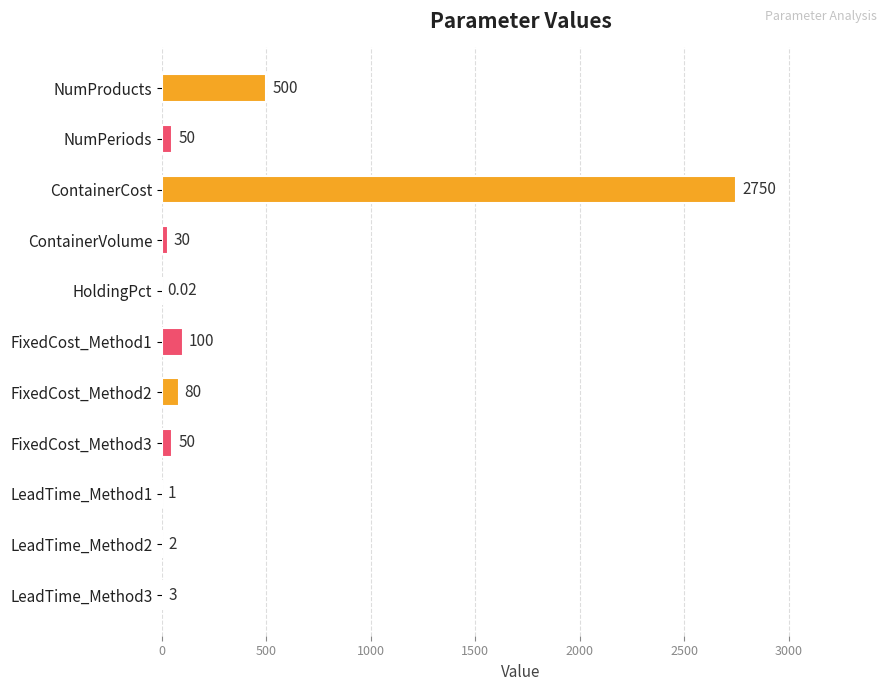

What is the ratio of the value at ContainerCost to the value at FixedCost_Method1?

27.5